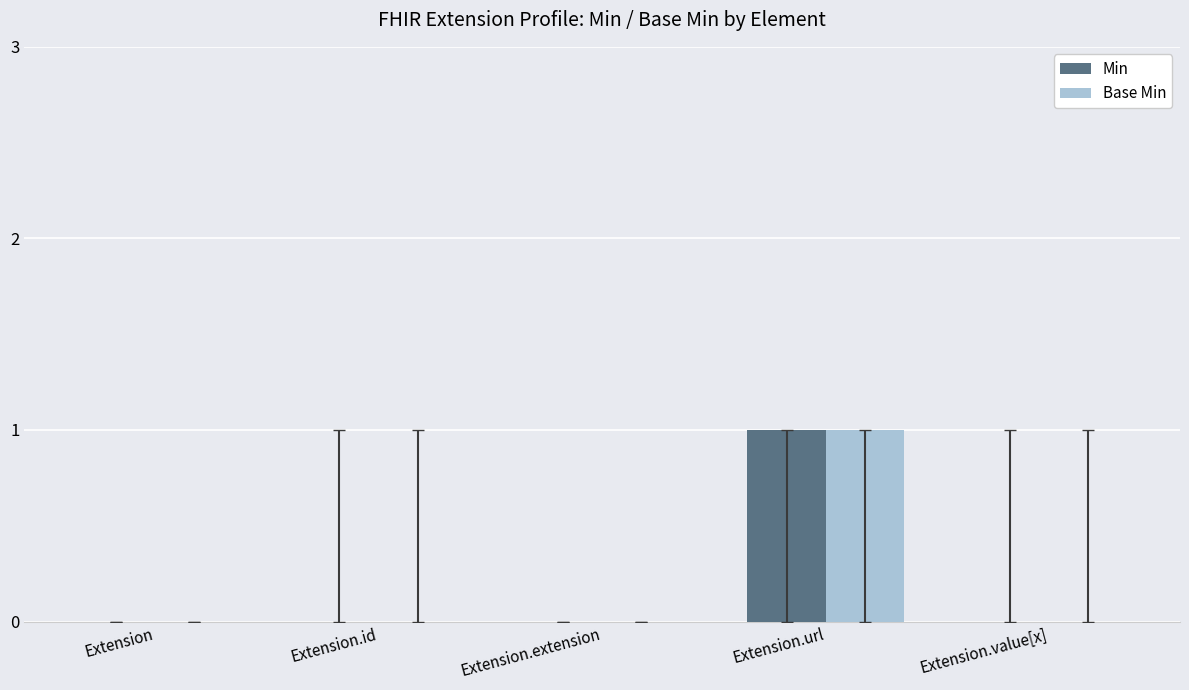

How many series are shown in this chart?

2